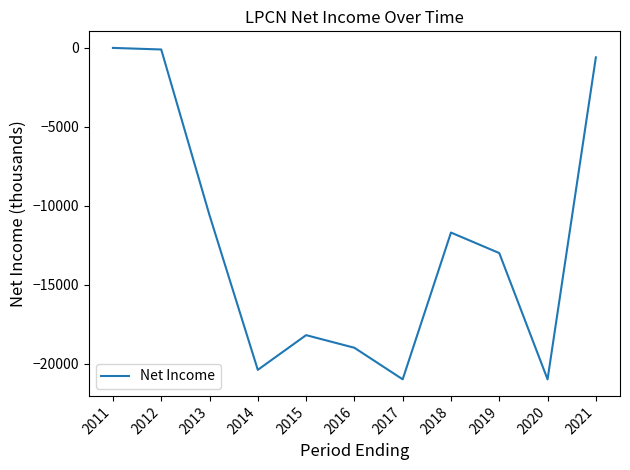

What is the difference between the second highest and minimum values?

20900